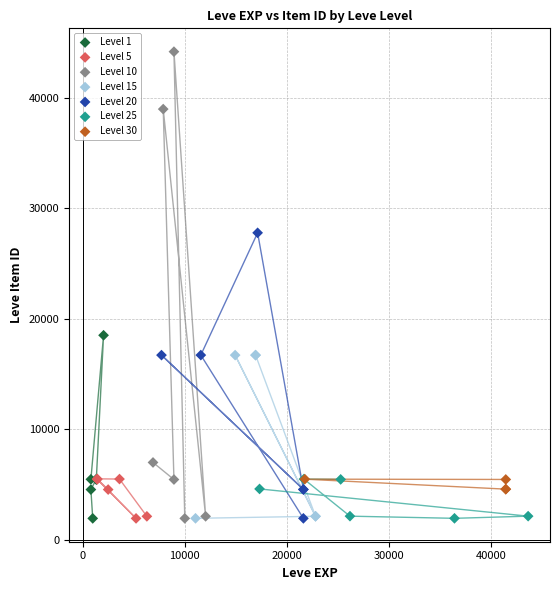

Which series contains the highest Y value?

Level 10